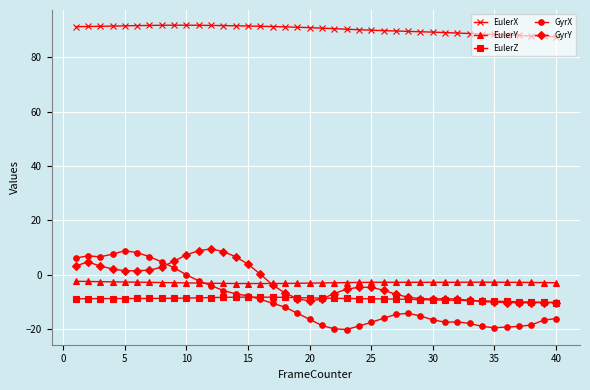

What is the maximum value for GyrX?

8.8